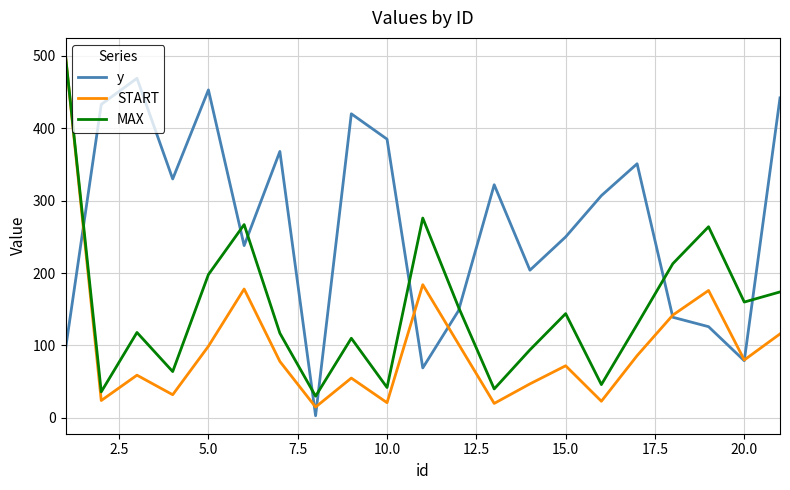

Which series has the largest range (max minus min)?

START